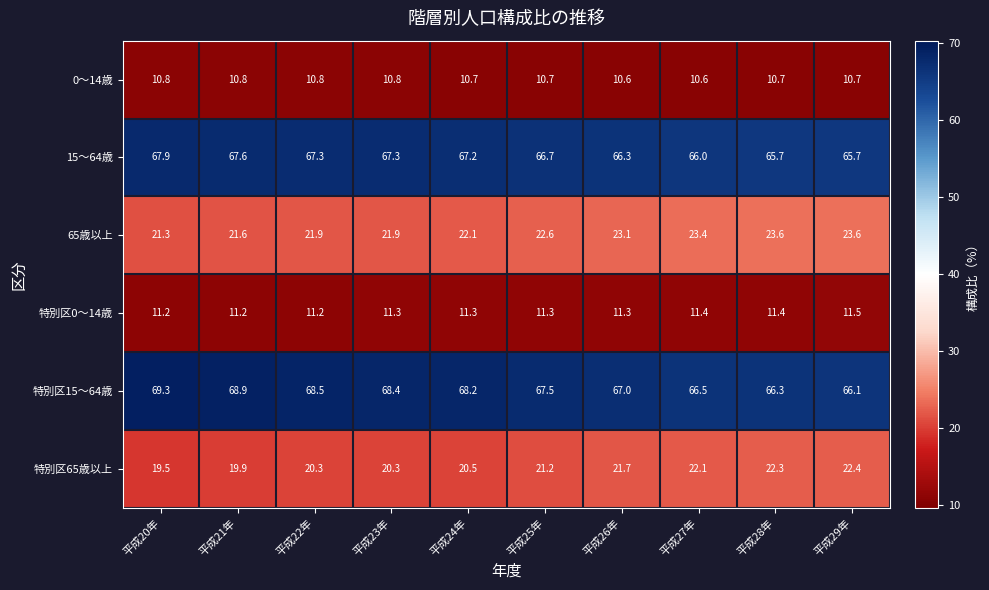

Read the 0～14歳 value at 平成25年.

10.7